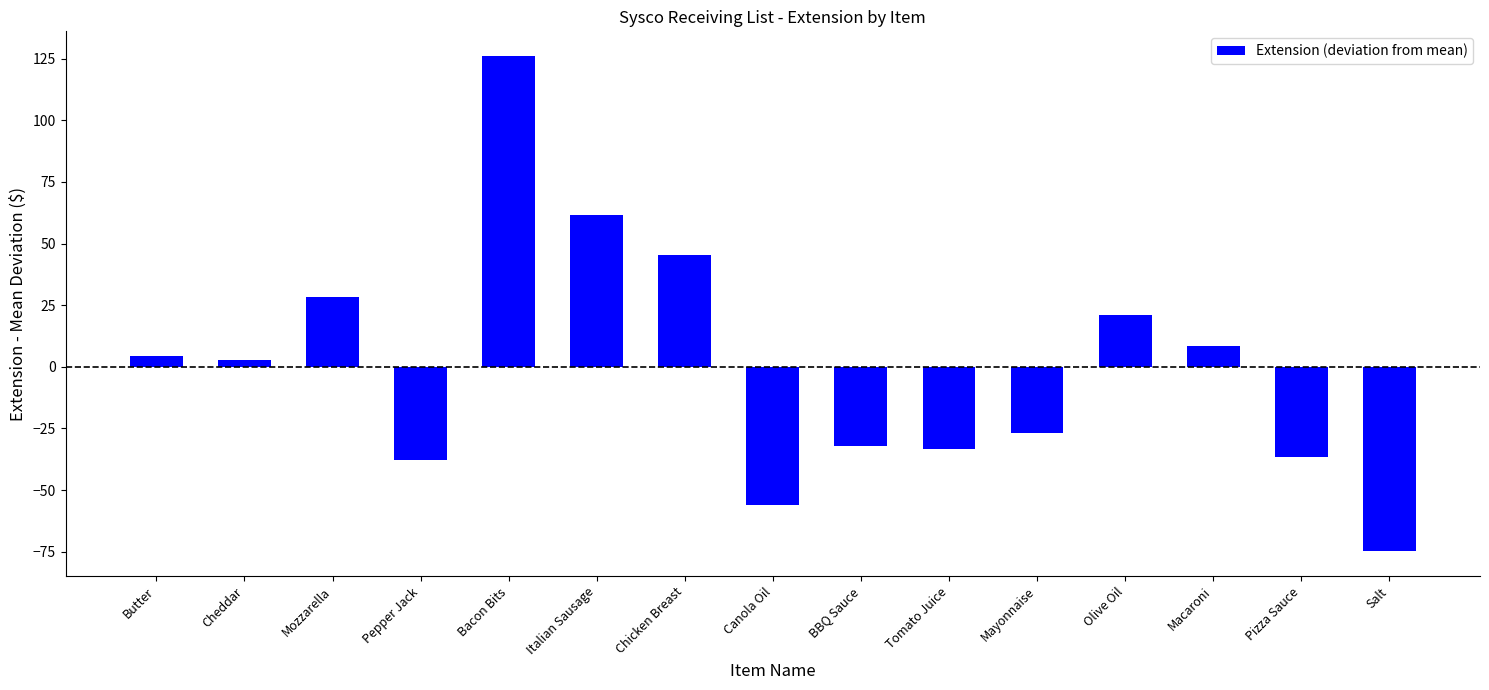

What is the difference between the maximum and second lowest values?

182.0